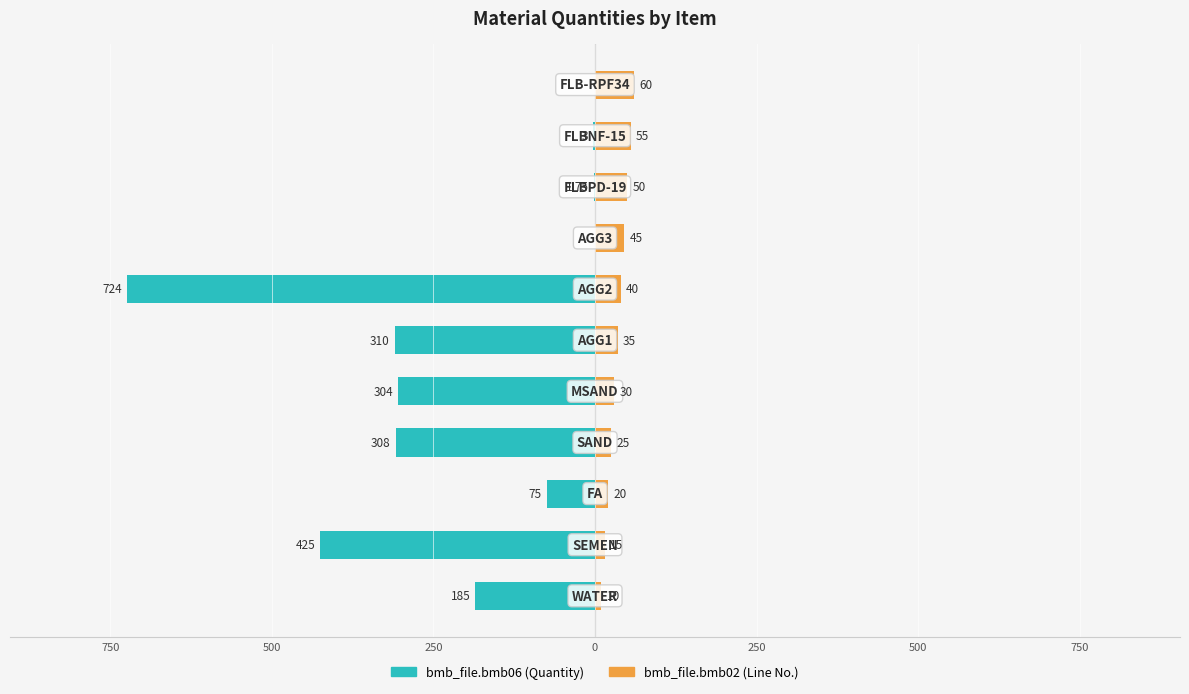

Reading left to right, transcribe all the data shown in this chart.

bmb_file.bmb06: -185.0	-425.0	-75.0	-308.0	-304.0	-310.0	-724.0	0.0	-1.8	-3.0	0.0
bmb_file.bmb02: 10.0	15.0	20.0	25.0	30.0	35.0	40.0	45.0	50.0	55.0	60.0